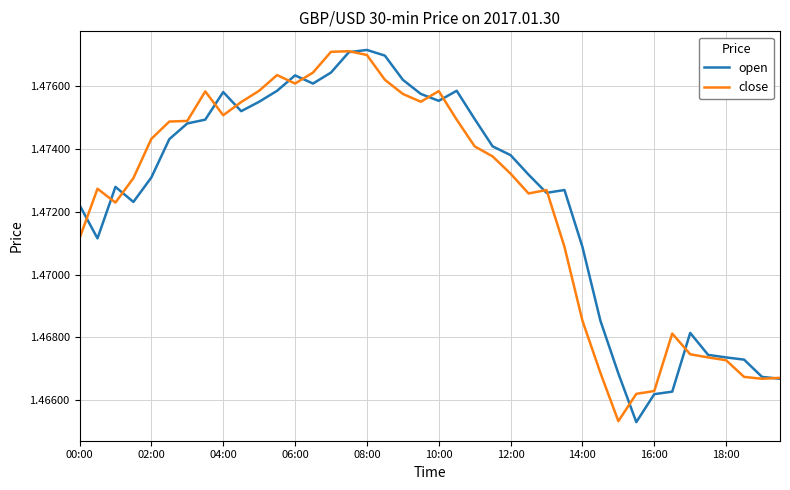

Count the open values in the range 1 to 2.

40